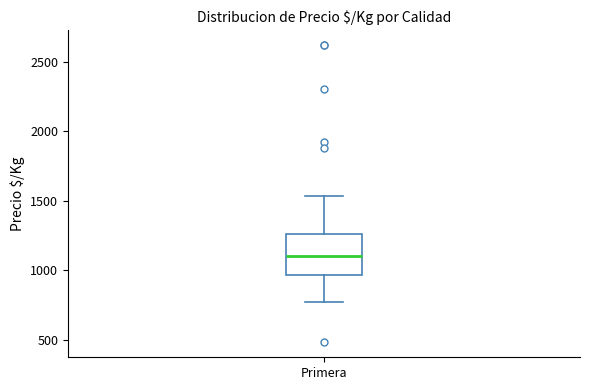

Transcribe this box plot: give where the median line is, the range the box spans, and where the two whiskers end, as read against the y-axis. The values are not printed on the chart, so give them approximately, as read against the axis.

median 1100, box 950 to 1250, whiskers 750 to 1550